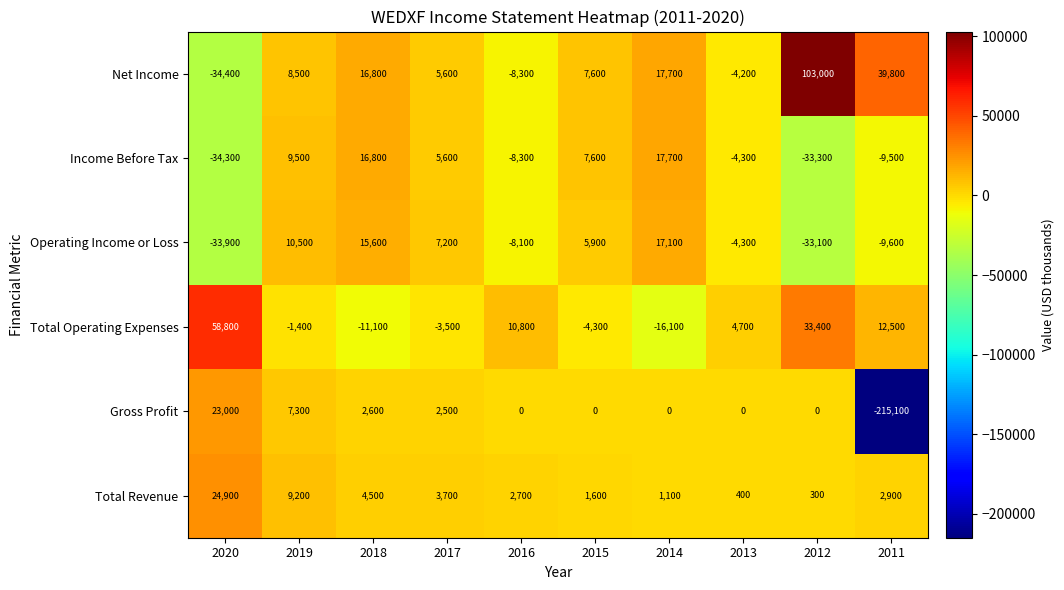

What is the difference between the Total Operating Expenses values at 2014 and 2018?

5000